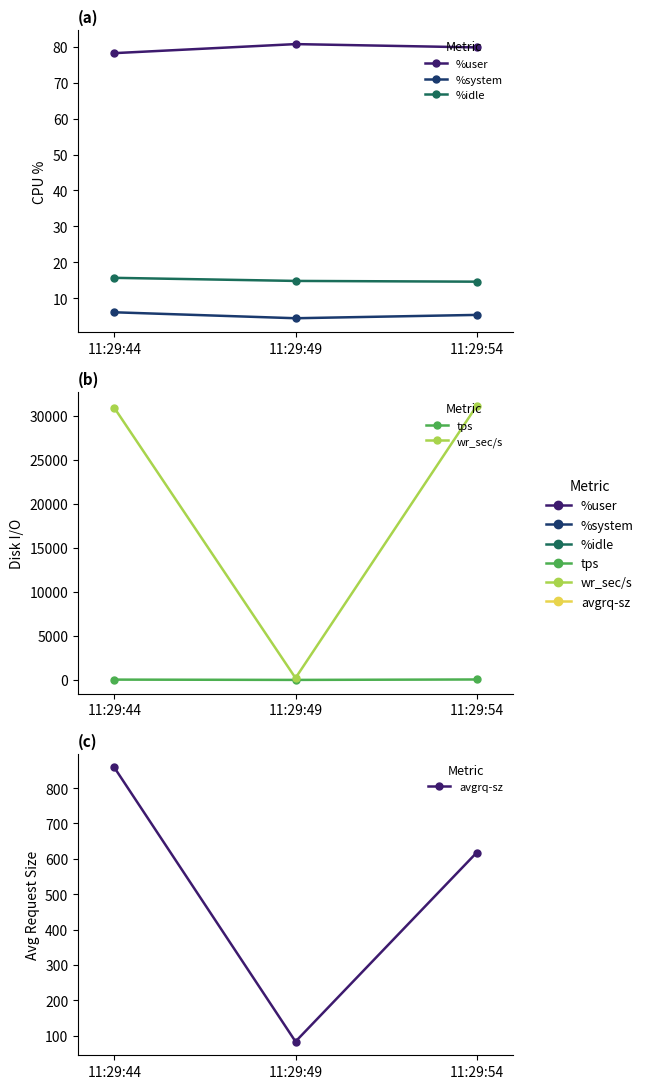

Count the number of categories in the chart.

3